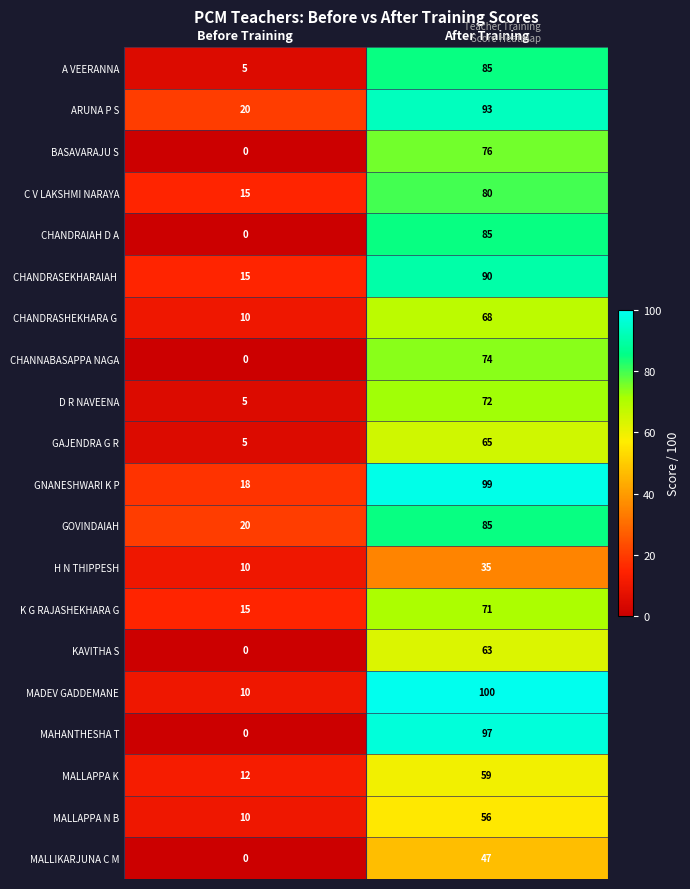

Which label corresponds to the largest value in the chart?

After Training